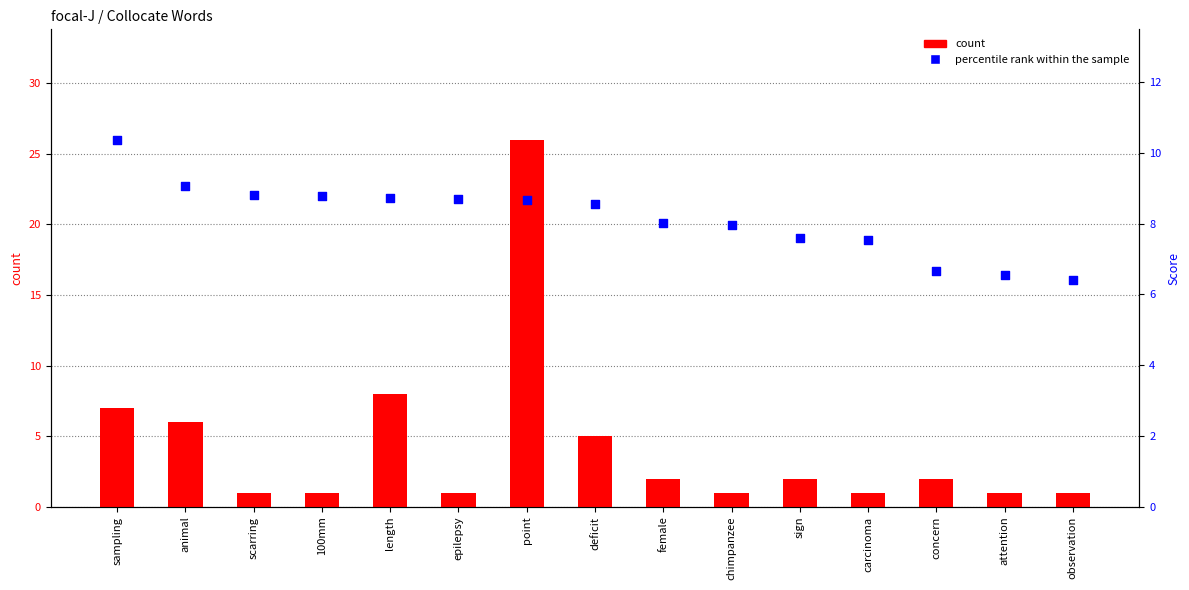

At how many categories does at least one series exceed 12?

1